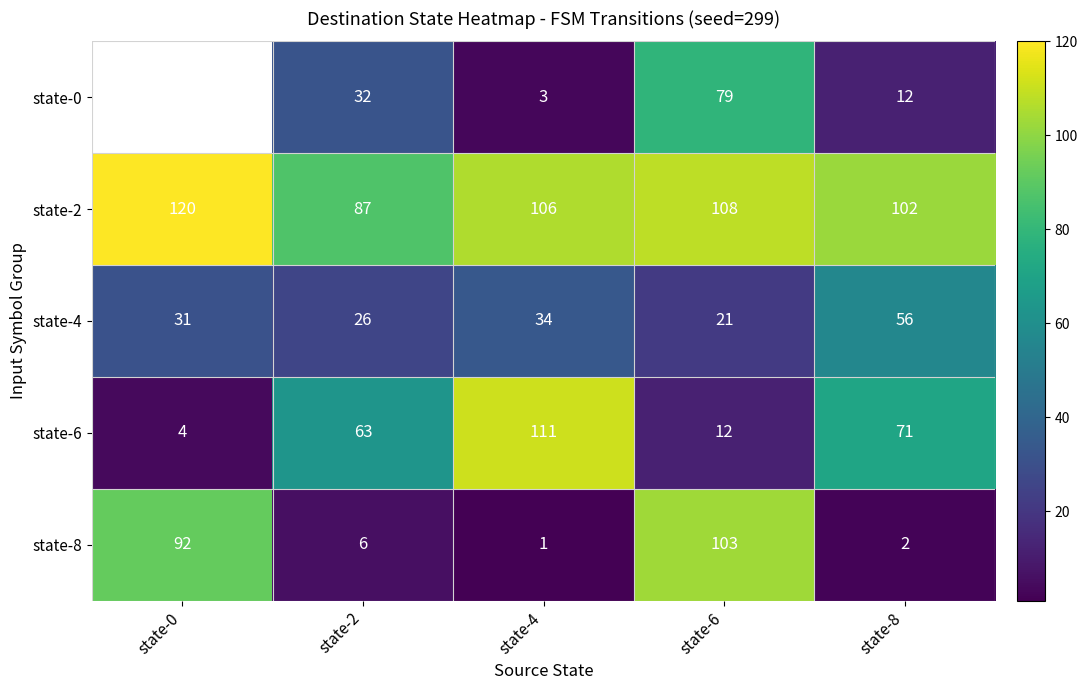

Rank the series at state-2 from lowest to highest value.

state-8, state-4, state-0, state-6, state-2